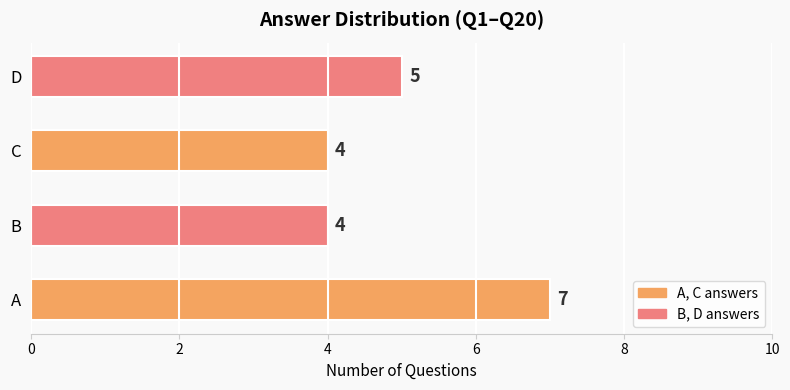

What is the greatest value displayed?

7